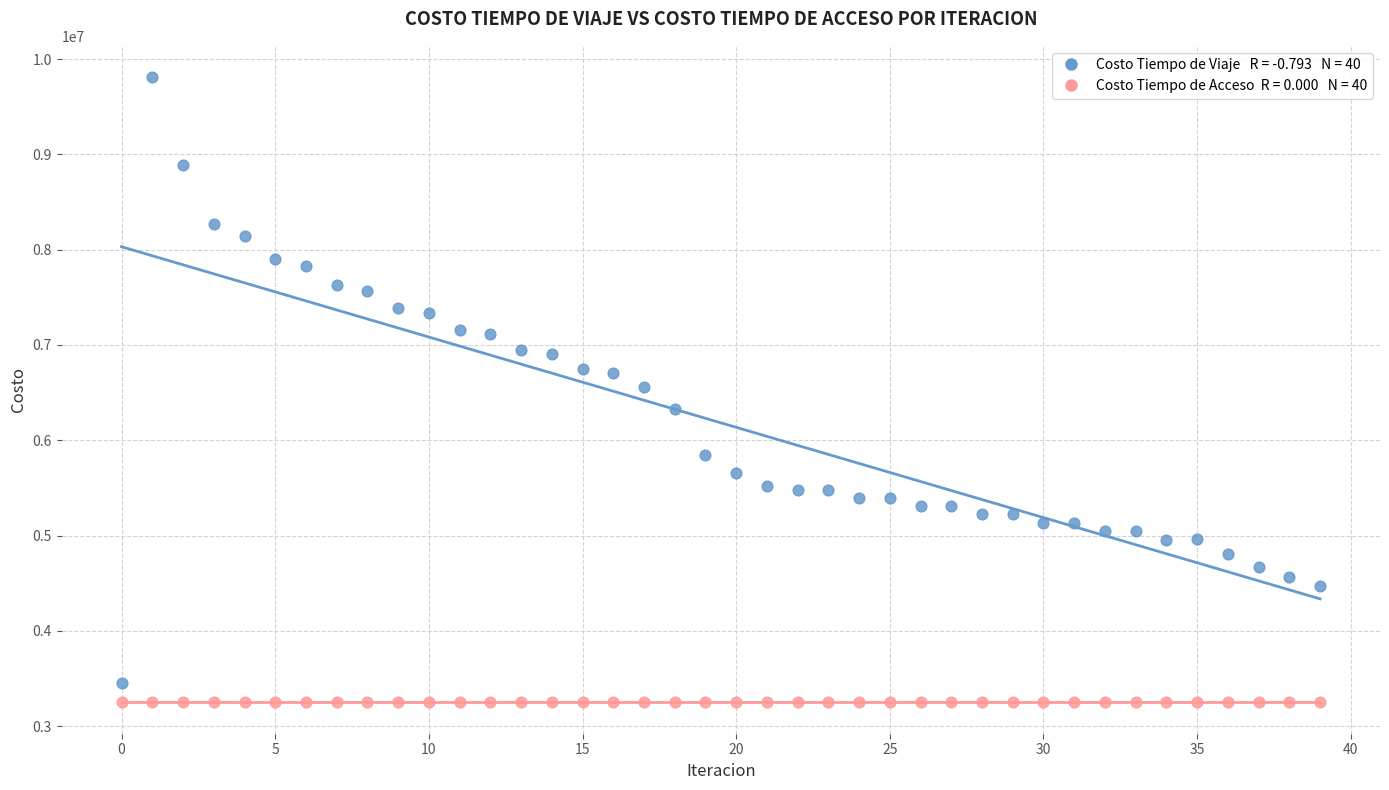

How many data points are displayed?

80